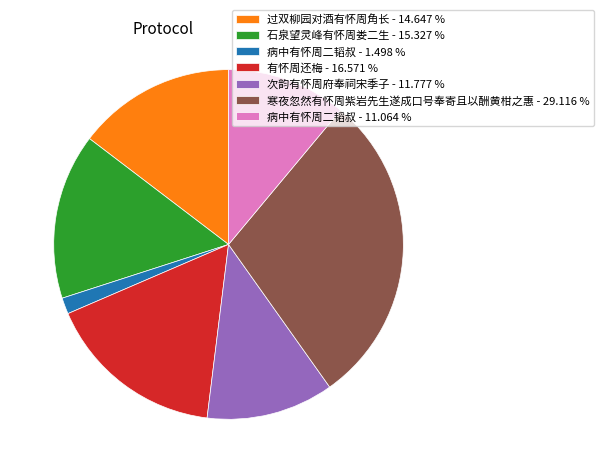

What is the smallest slice in the pie chart?

病中有怀周二韬叔 - 1.498 %